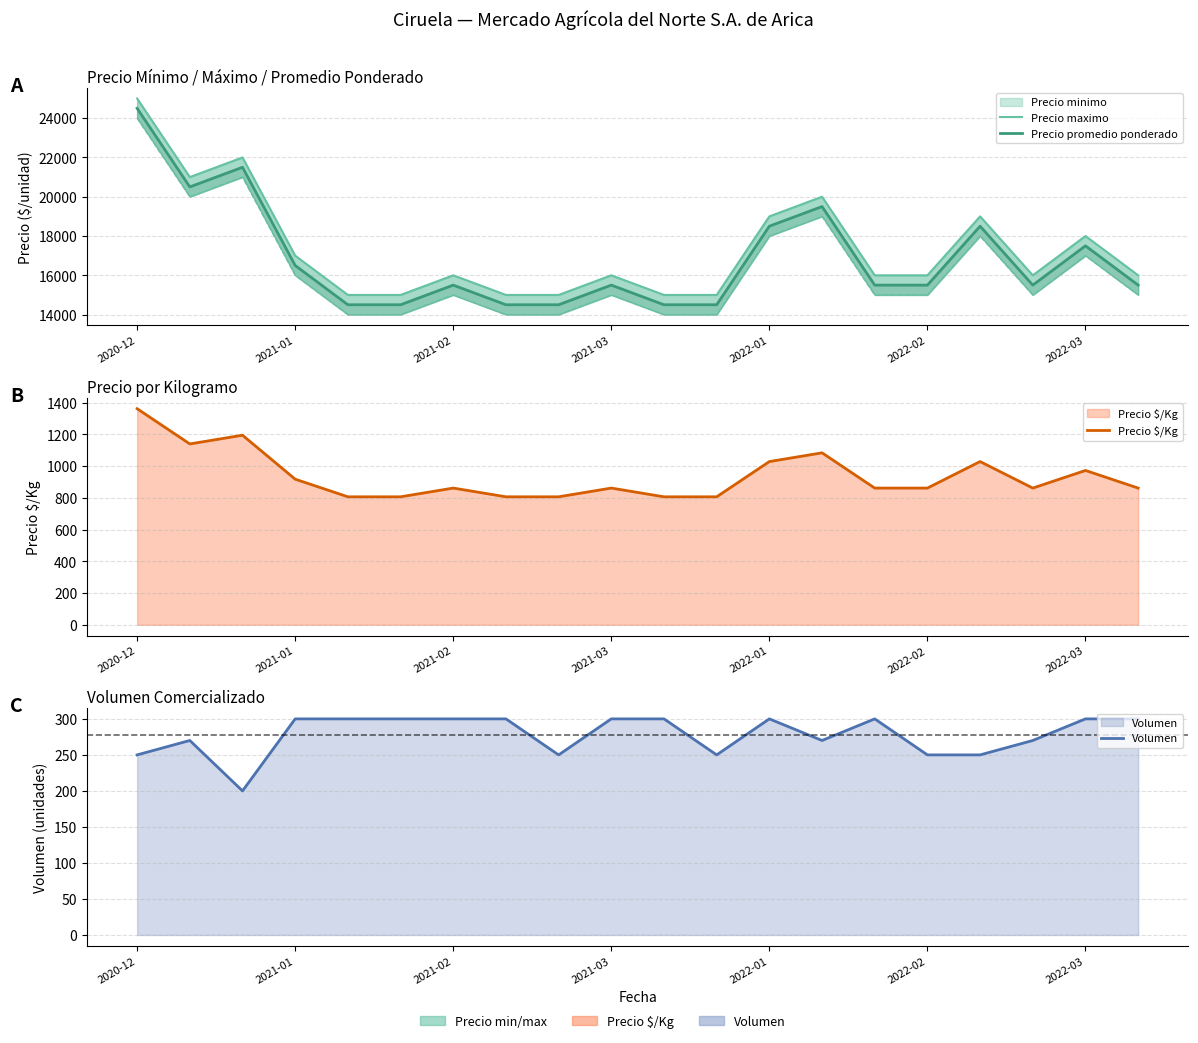

Is it true that Precio $/Kg equals 861 at 17?

True